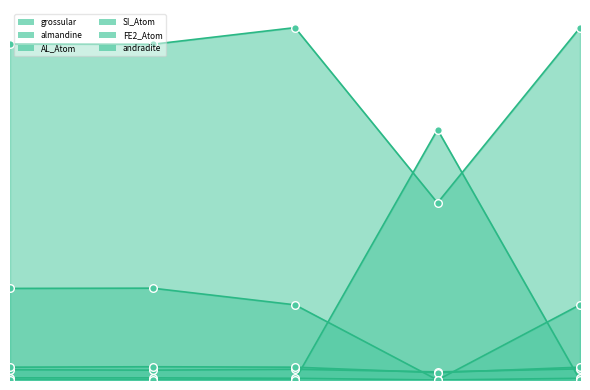

Which series has the largest Y range (max minus min)?

andradite